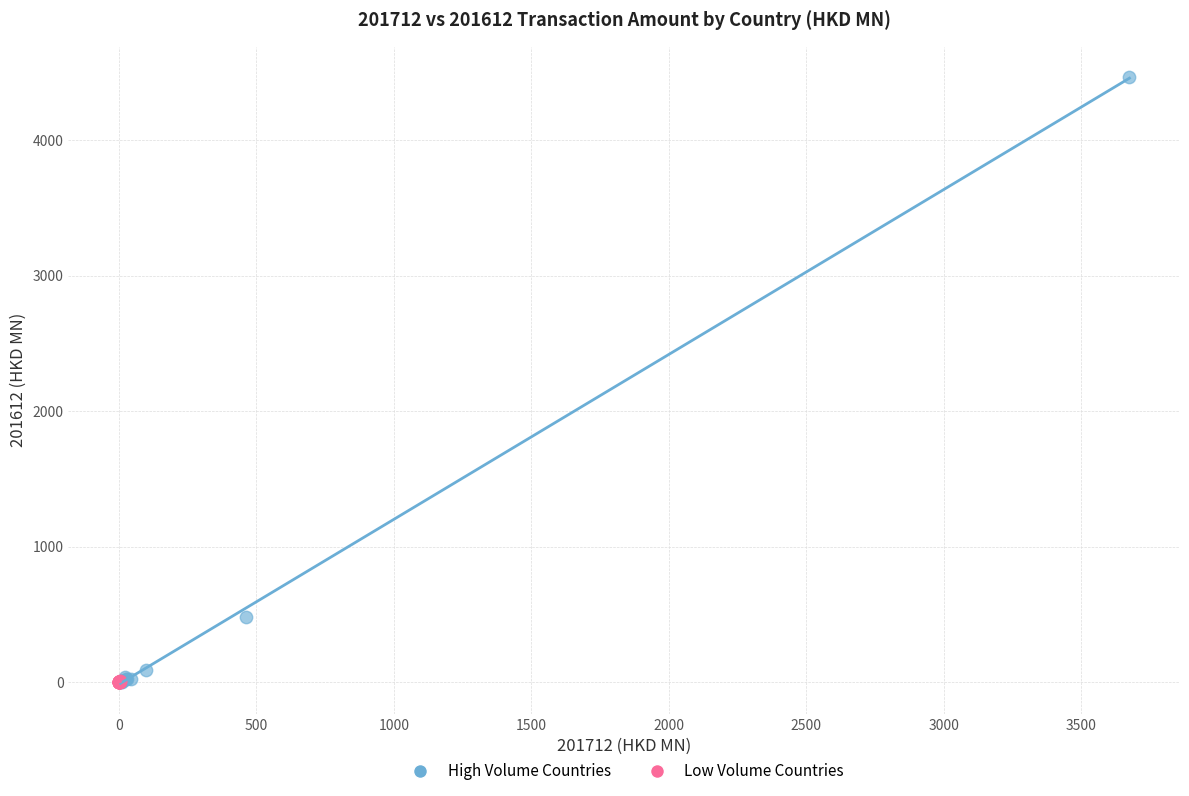

What are all the series names shown in the legend?

High Volume Countries, Low Volume Countries